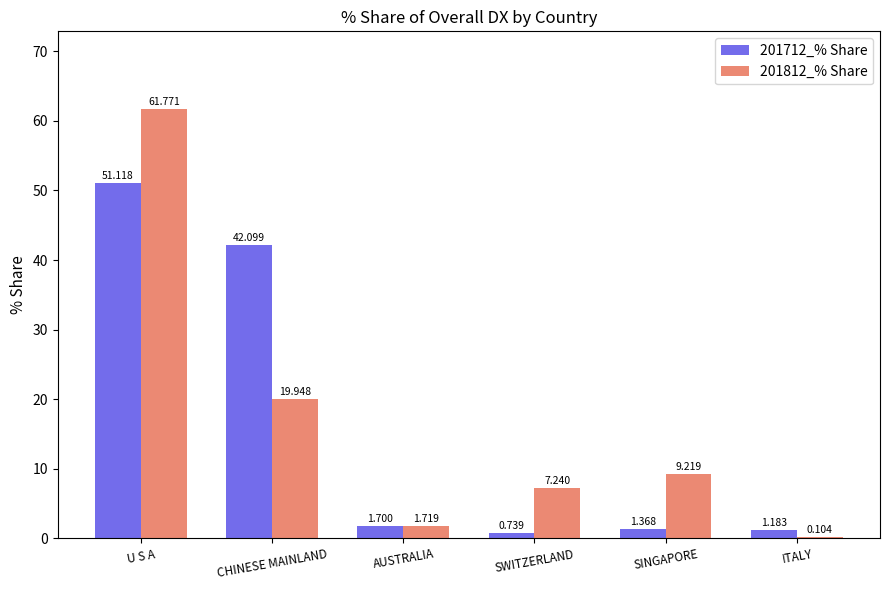

At which label does 201712_% Share reach its peak?

U S A